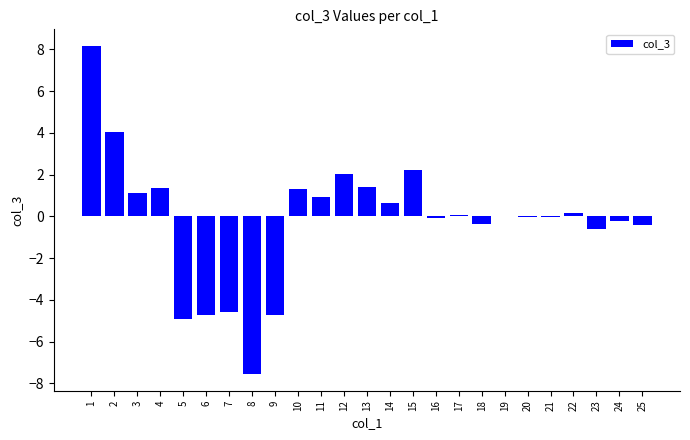

What is the maximum value shown in the chart?

8.2